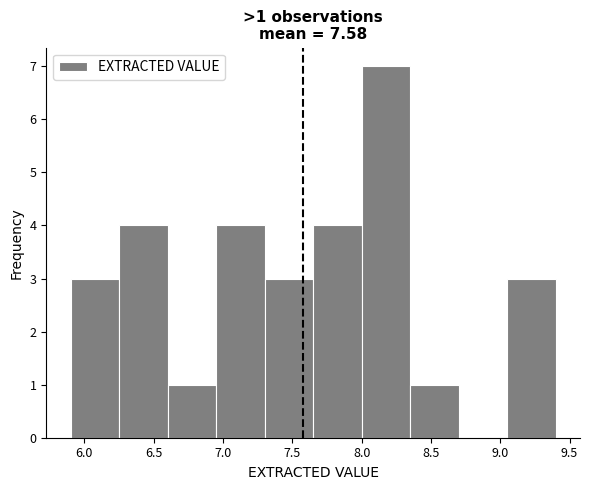

Over which range of the x-axis is the bar tallest?

8.00 to 8.35